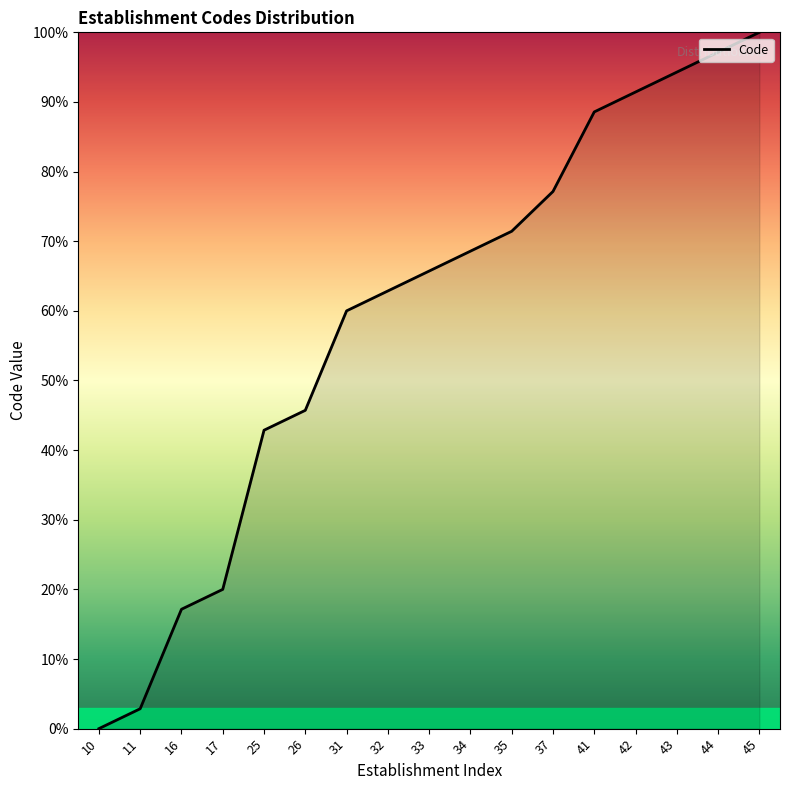

Reading left to right, extract all data points from this chart.

10=0.0	11=2.9	16=17.1	17=20.0	25=42.9	26=45.7	31=60.0	32=62.9	33=65.7	34=68.6	35=71.4	37=77.1	41=88.6	42=91.4	43=94.3	44=97.1	45=100.0